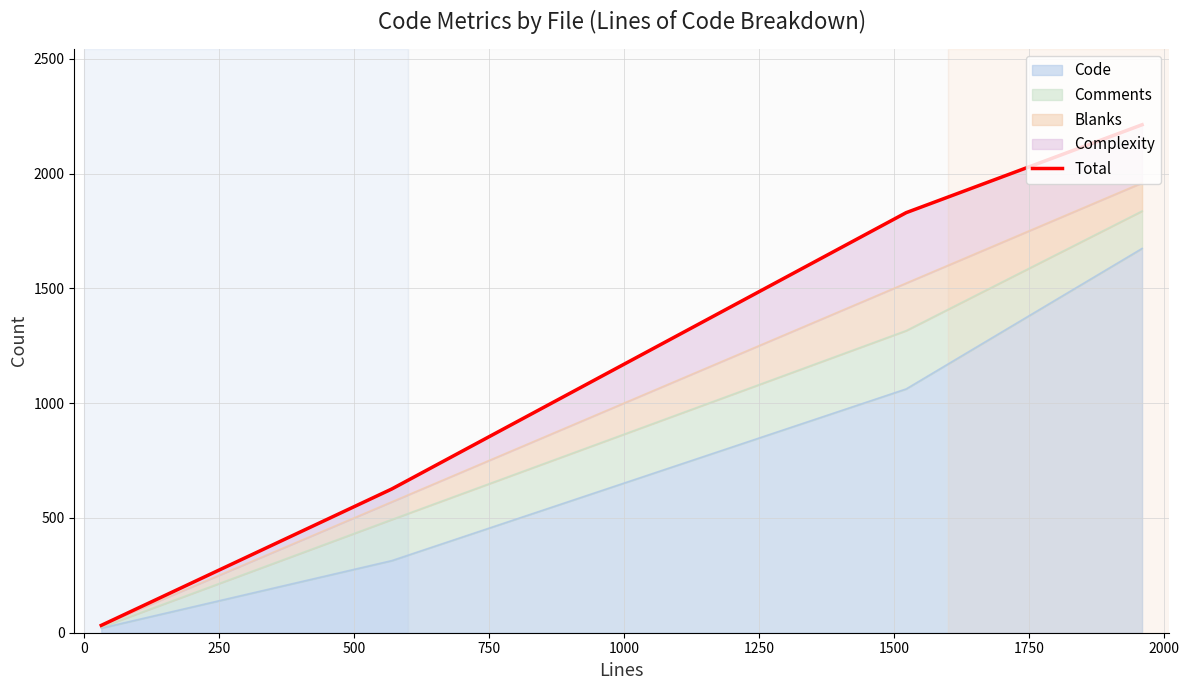

True or false: Code has more than 1 interior local peaks.

False